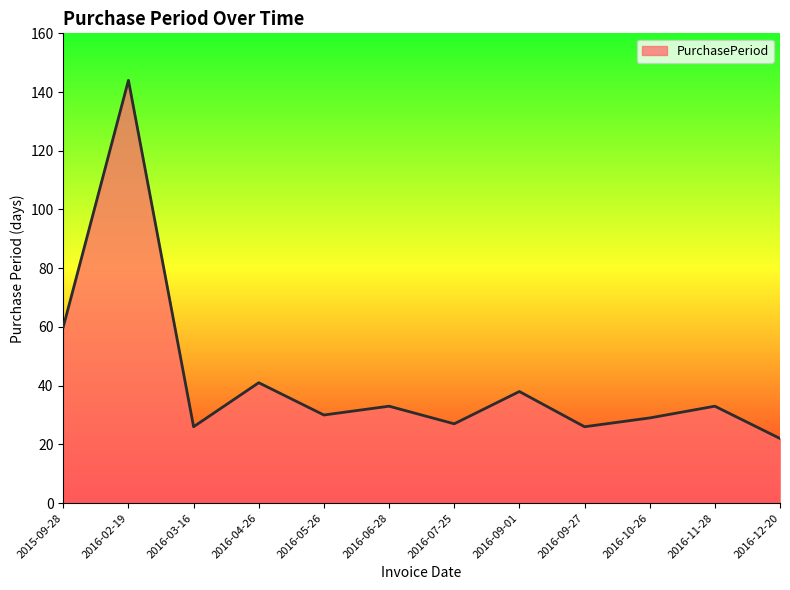

What position from the right is 2016-10-26?

3